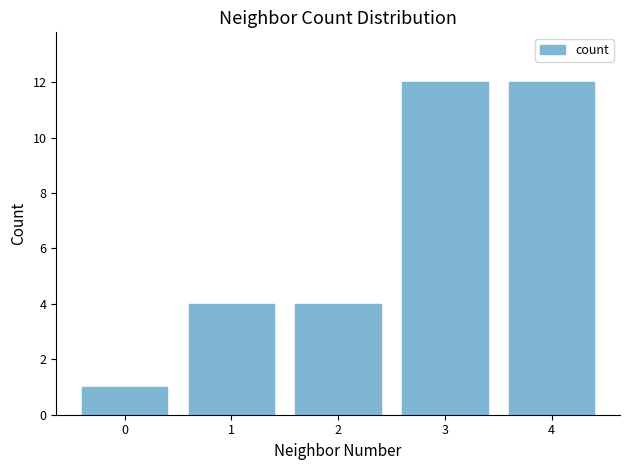

What is the value of the 5th bar from the left?

12